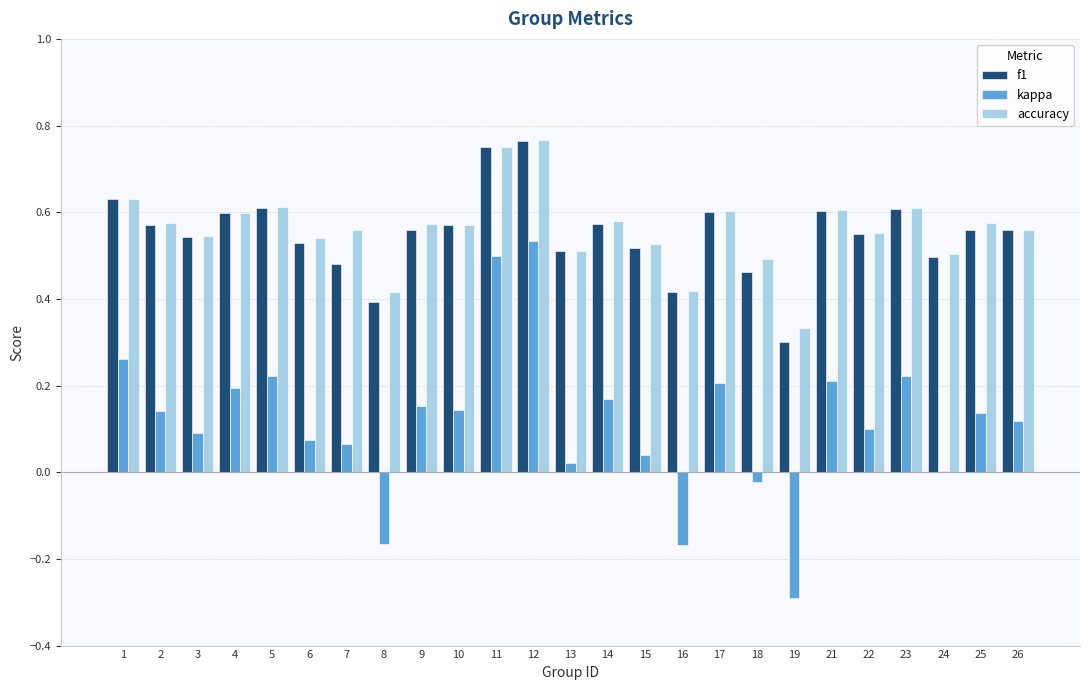

What is the sum of the accuracy values at 4 and 10?

1.2